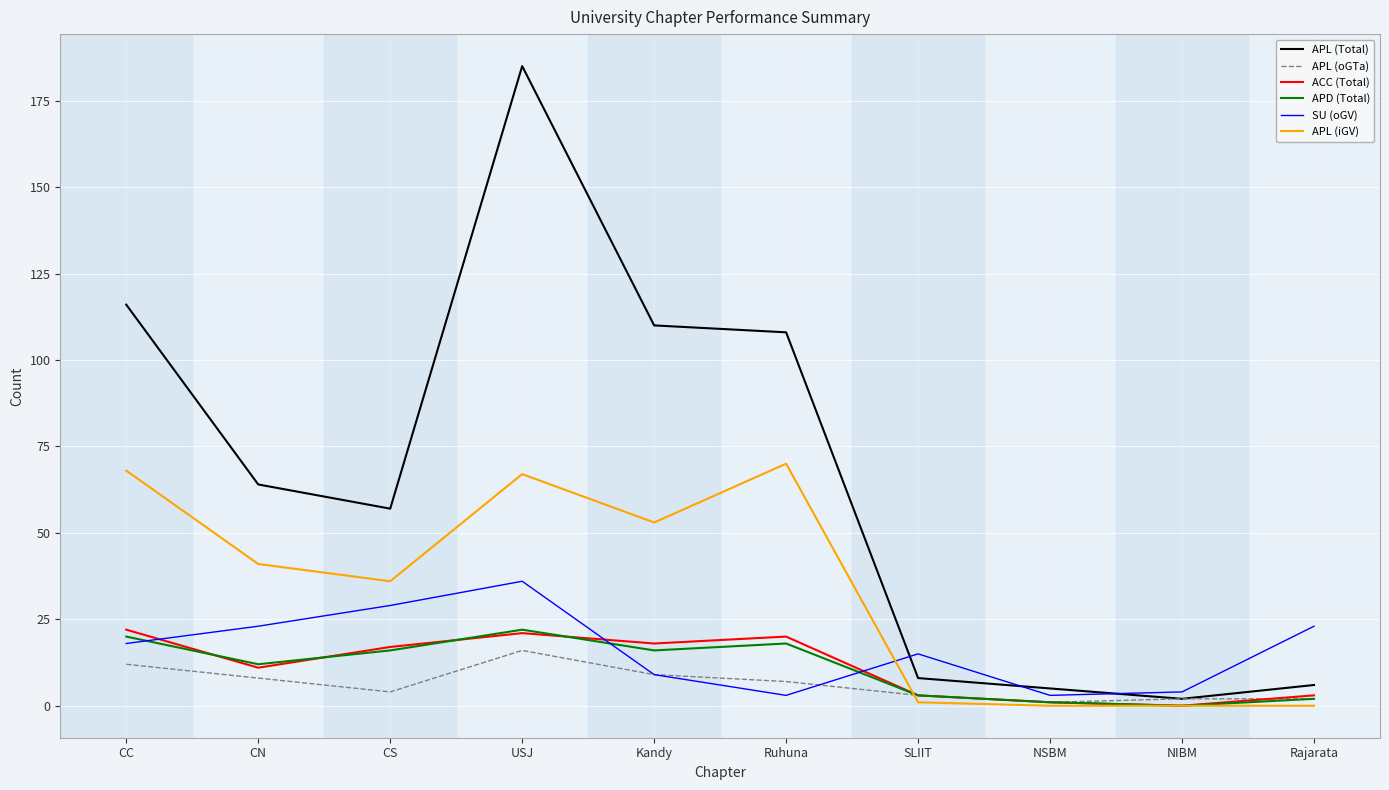

How many values in the APL (Total) series are below 64?

5